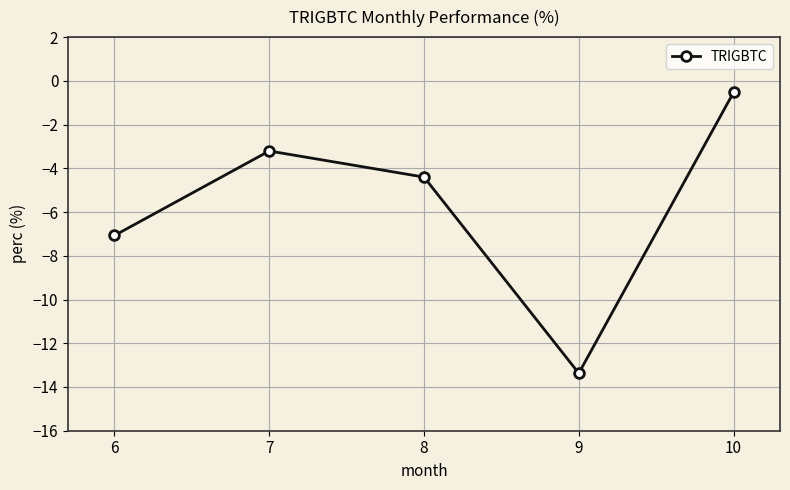

How many points are lower than both their immediate neighbors (excluding endpoints)?

1